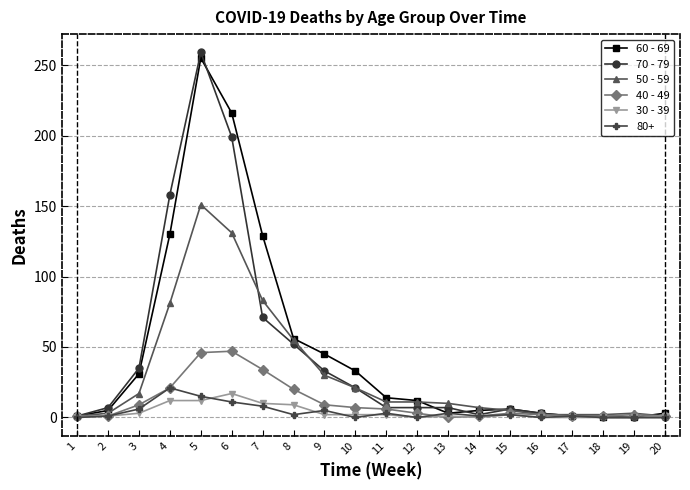

How many lines are shown in the chart?

6